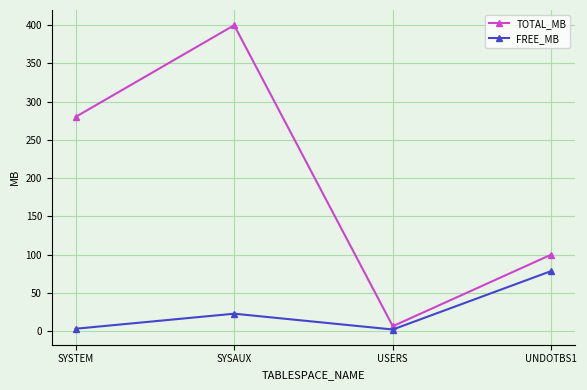

How many data points in TOTAL_MB are less than 280?

2